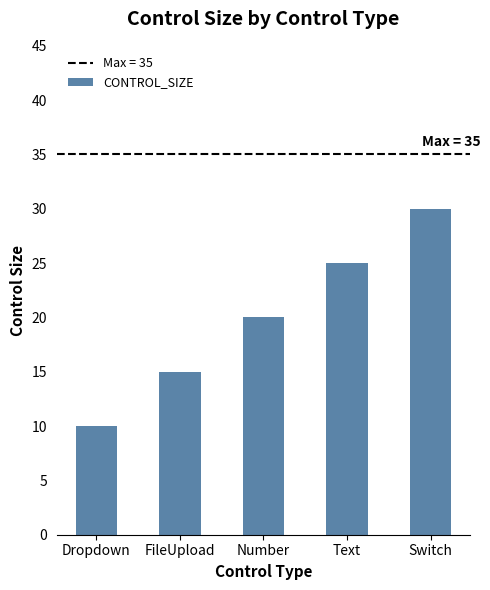

How many values are below 20?

2